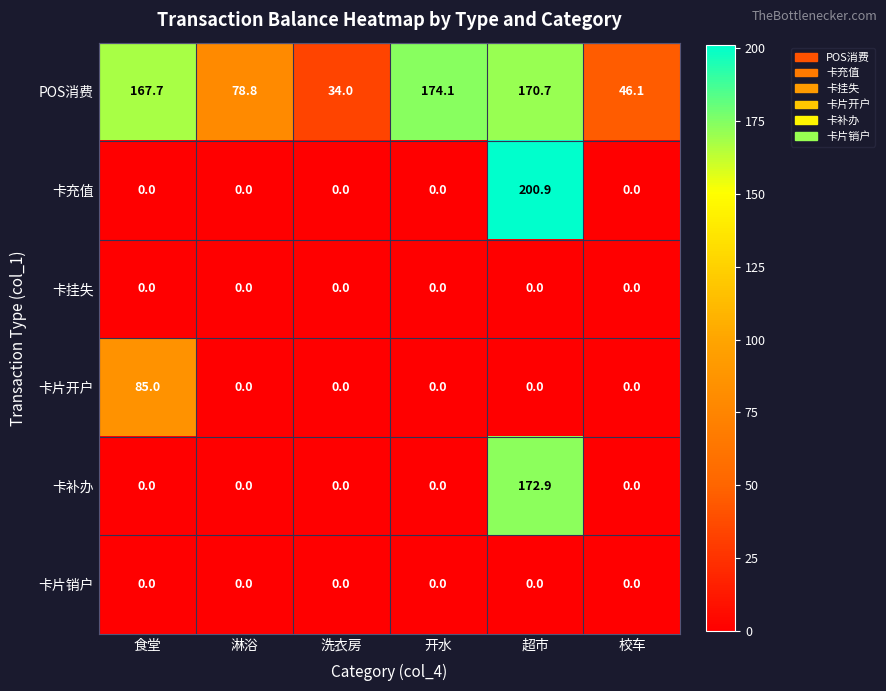

Which series changed the most between 淋浴 and 开水?

POS消费